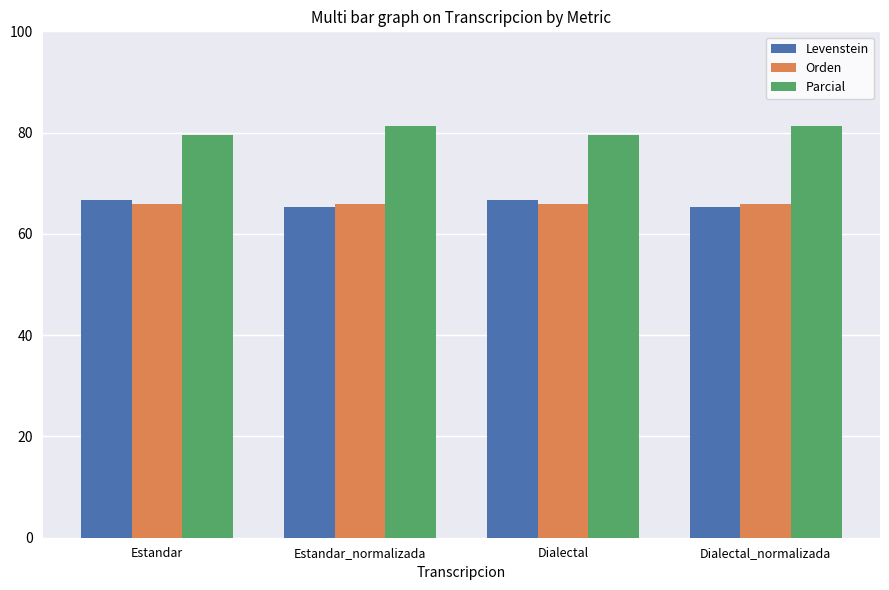

What is the total value across all series at Dialectal_normalizada?

212.6